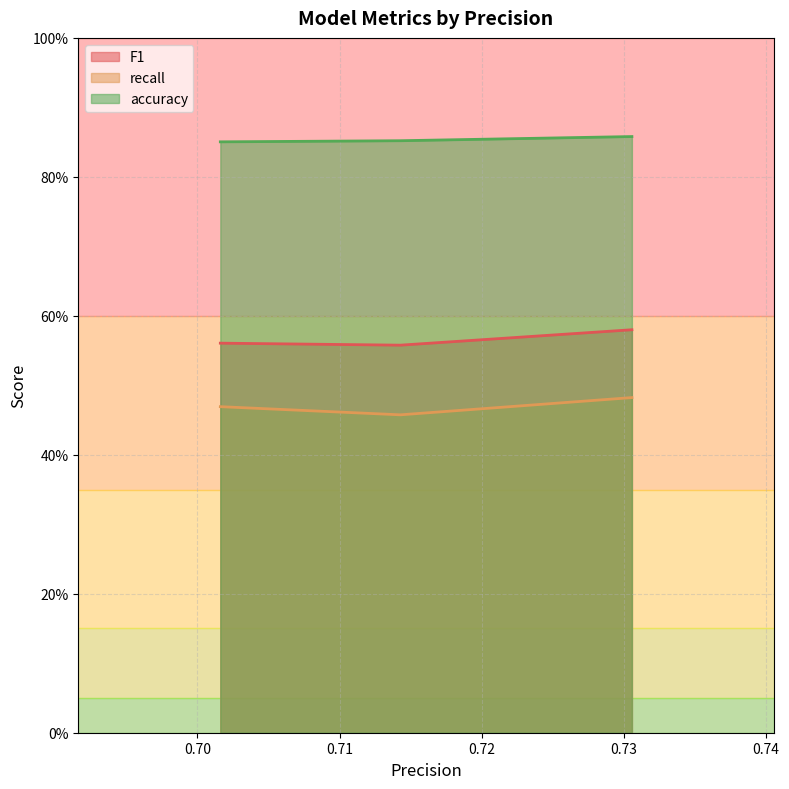

Does the chart have visible grid lines?

Yes